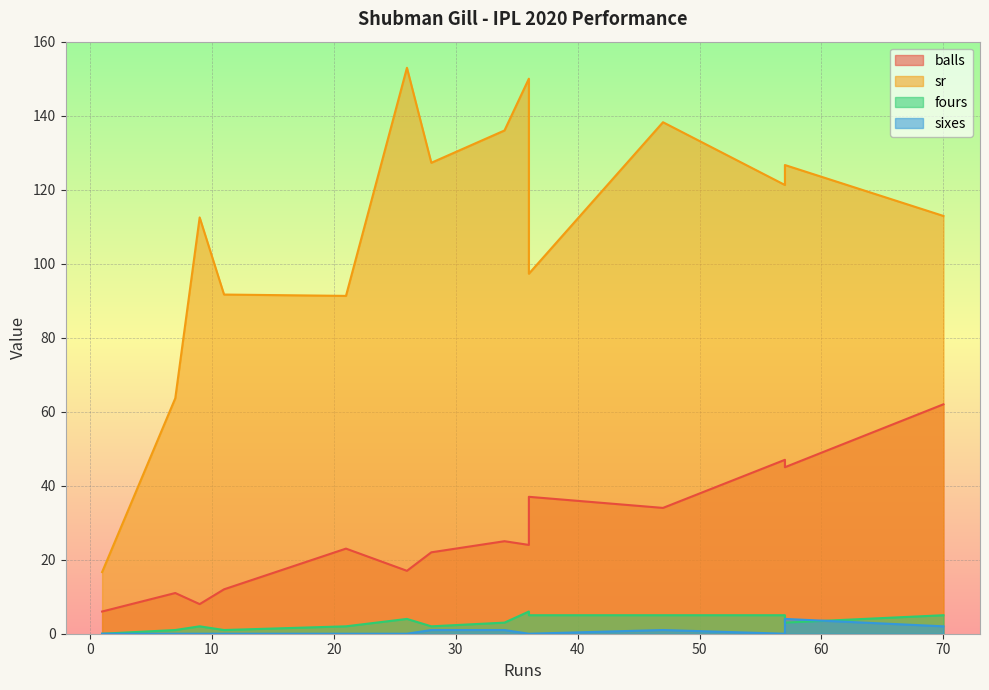

At which category does fours reach its first local valley?

11